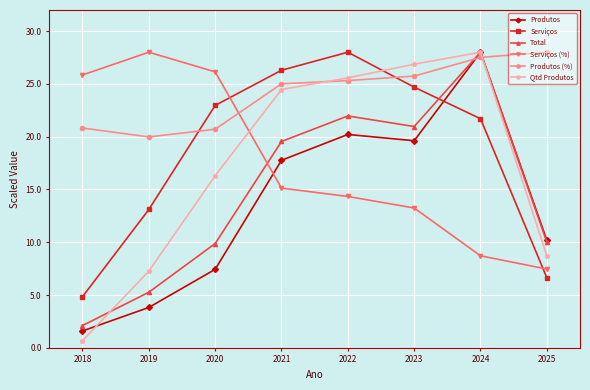

What is the difference between the highest and lowest values at 2018?

25.2